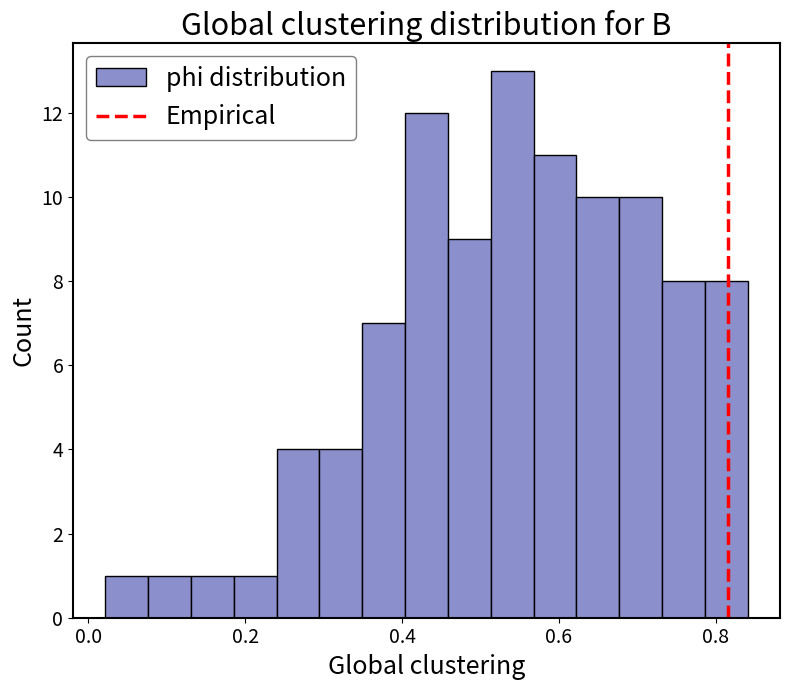

Read against the x-axis, roughly where is the centre of the tallest bar?

0.54